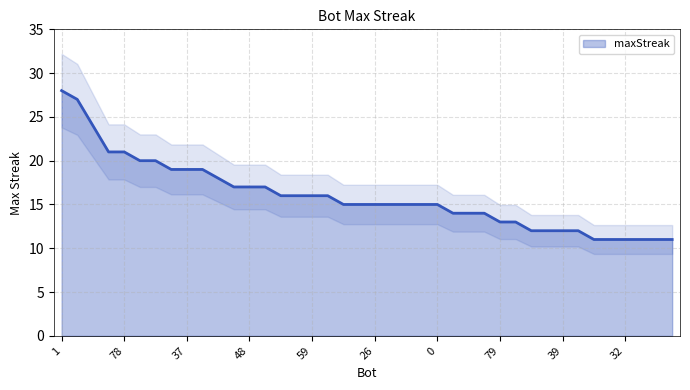

Between 13 and 78, which is larger?

78